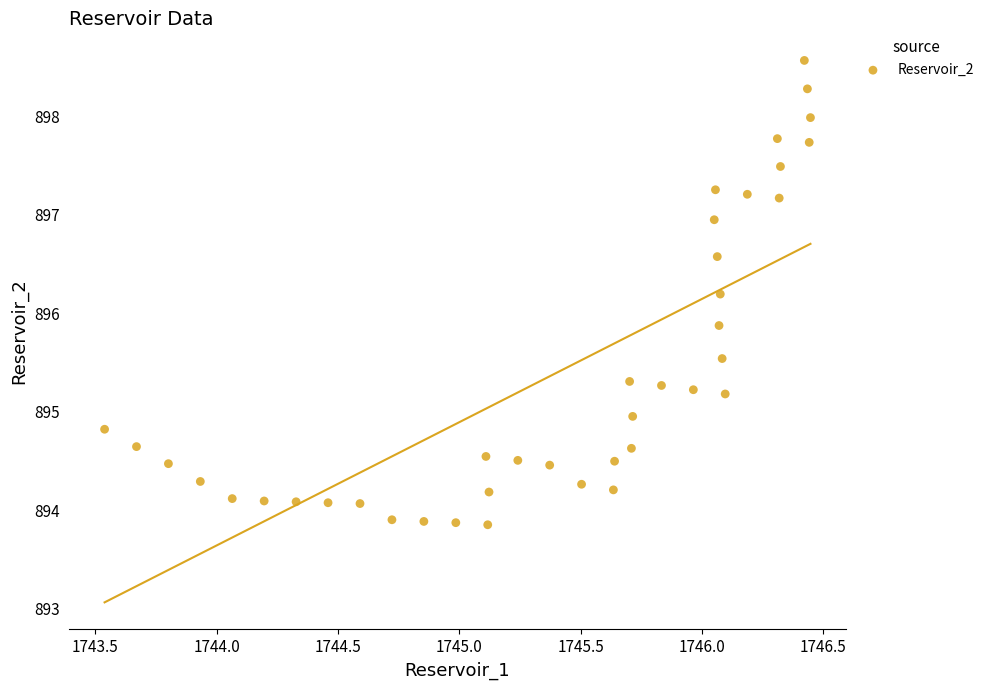

What is the range of X values (max minus min)?

2.9